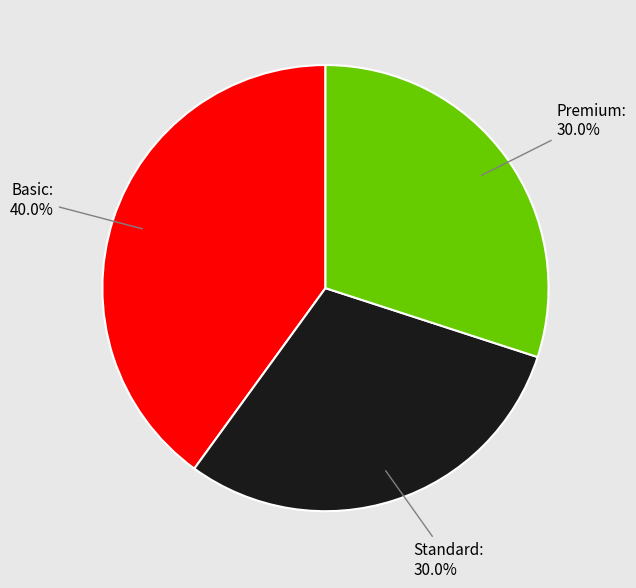

Does any single category account for the majority?

No